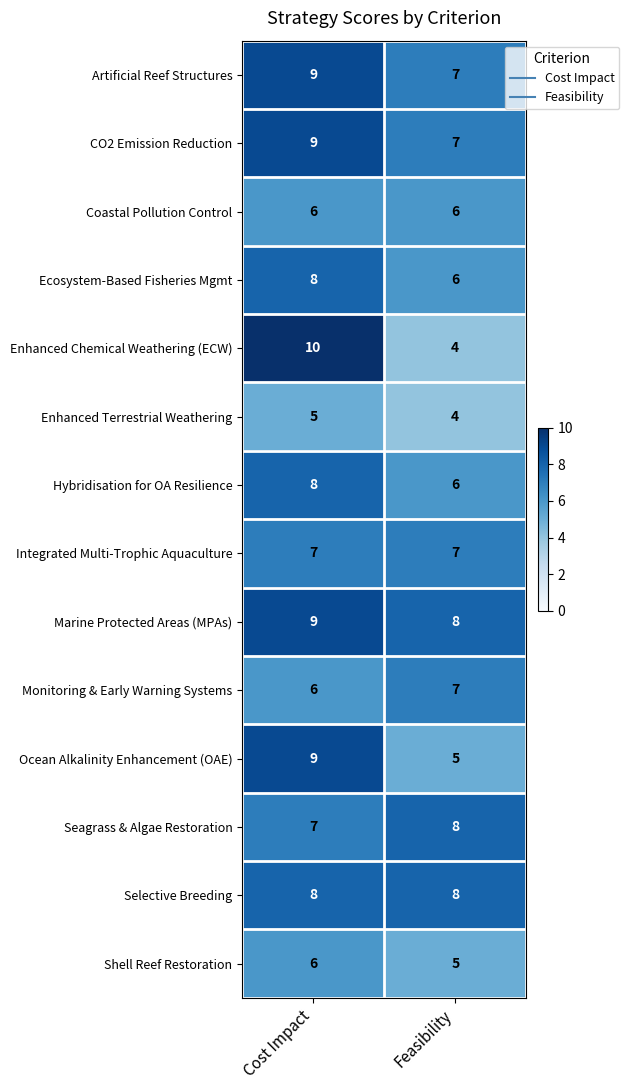

Which series changed the most between Cost Impact and Feasibility?

Enhanced Chemical Weathering (ECW)